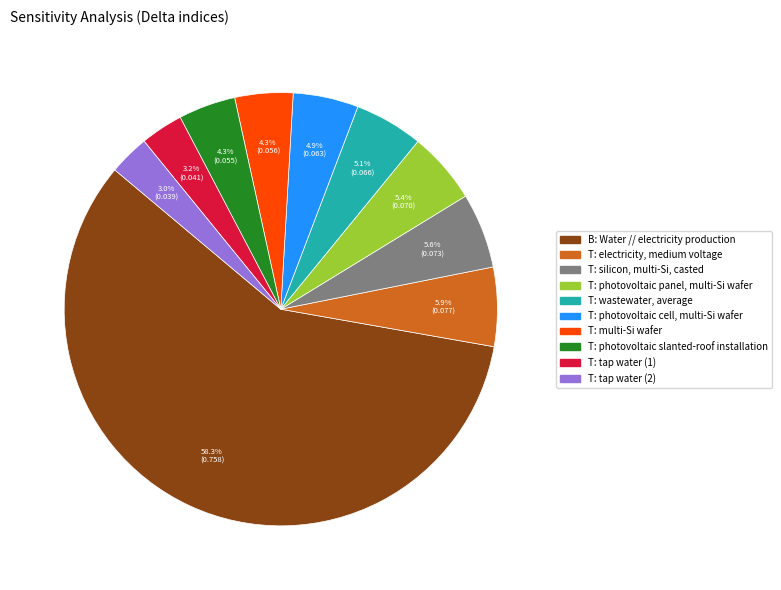

How many segments does this pie chart have?

10